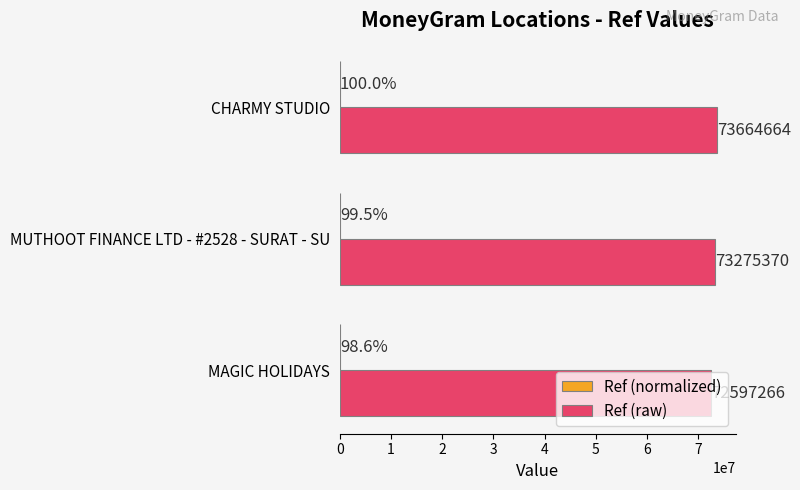

What is the sum of all Ref (raw) values?

219537300.0